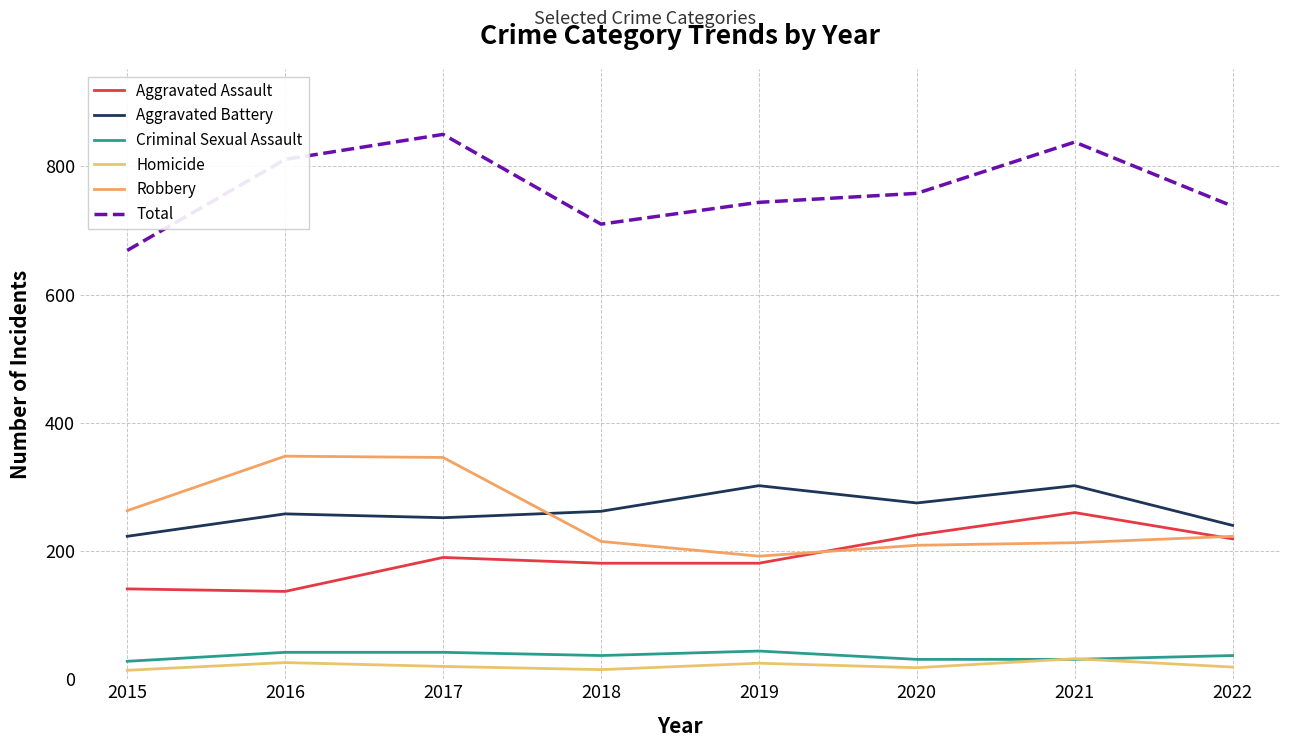

How many distinct data groups are displayed?

6